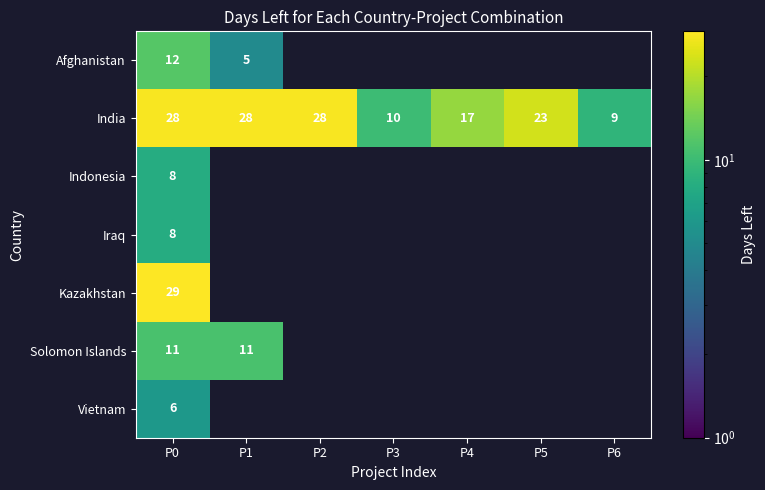

Is it true that Afghanistan equals 3 at P1?

False